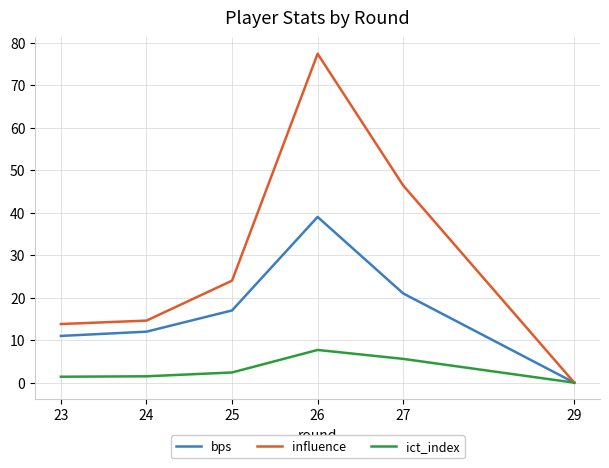

Is it true that bps equals 7.2 at 25?

False